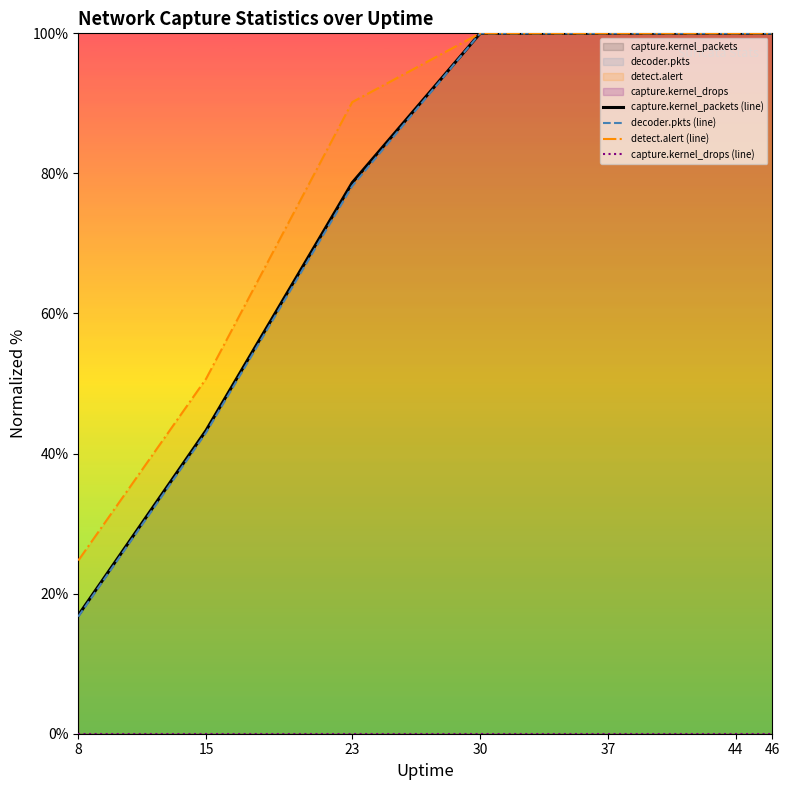

True or false: capture.kernel_packets (line) has more than 1 interior local peaks.

False